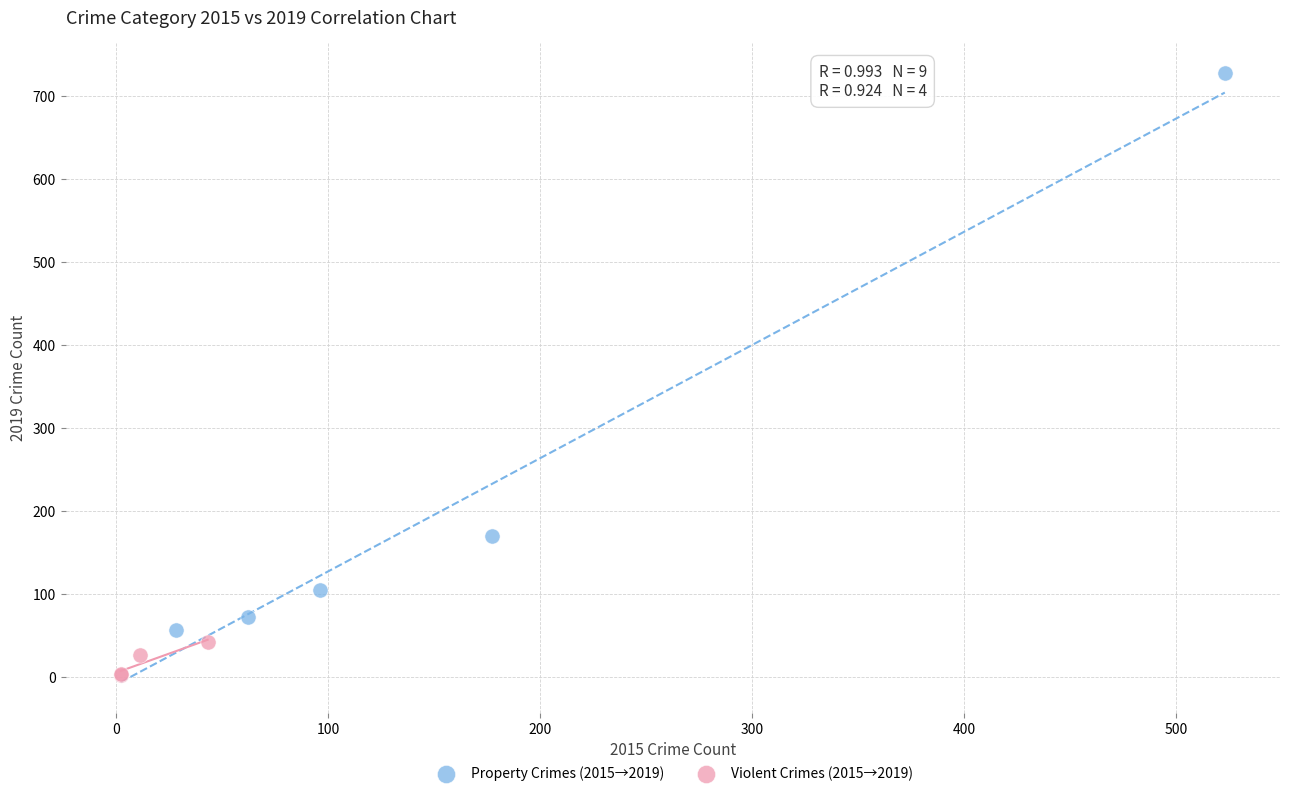

Which series contains the lowest Y value?

Violent Crimes (2015→2019)